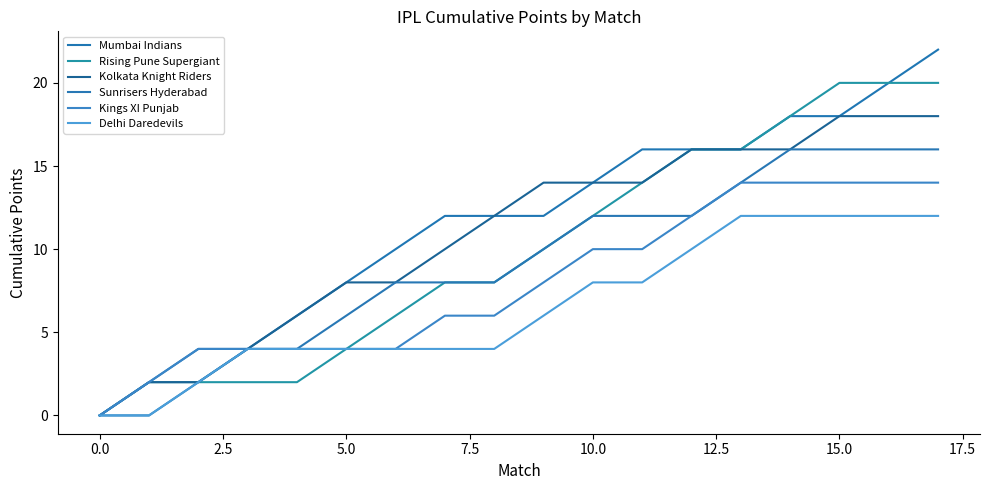

What is the average value of the Kings XI Punjab series?

8